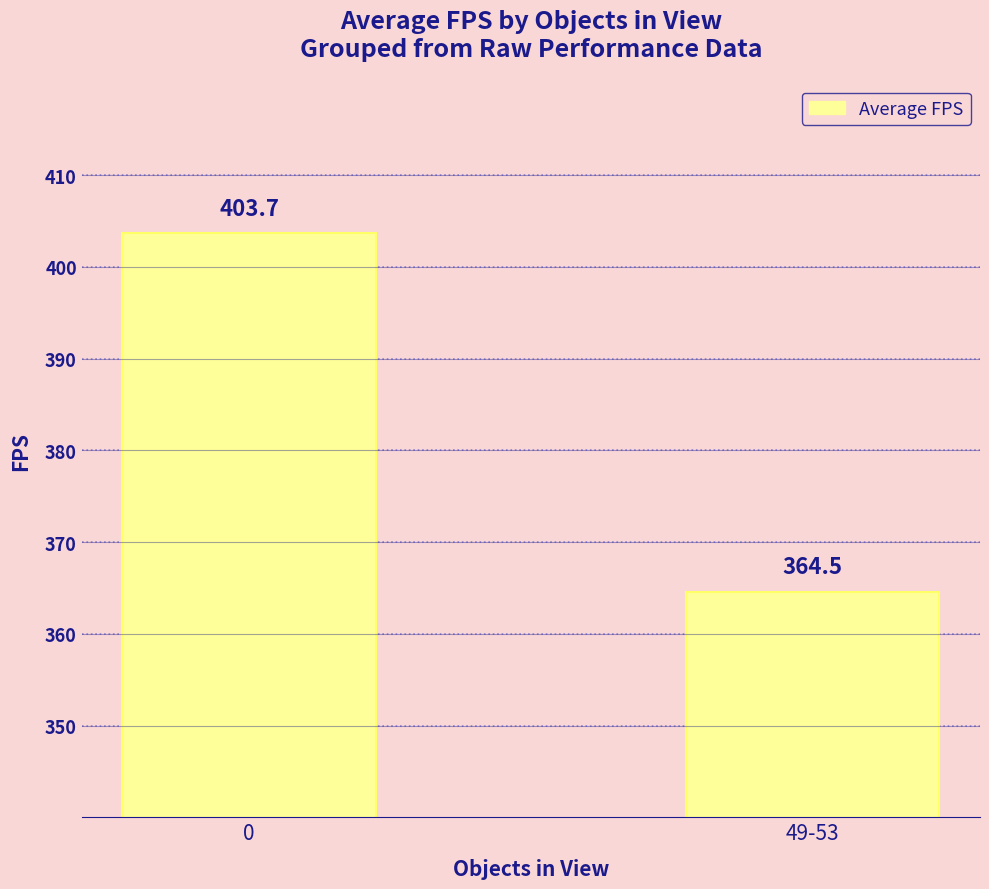

What position from the right is 49-53?

1